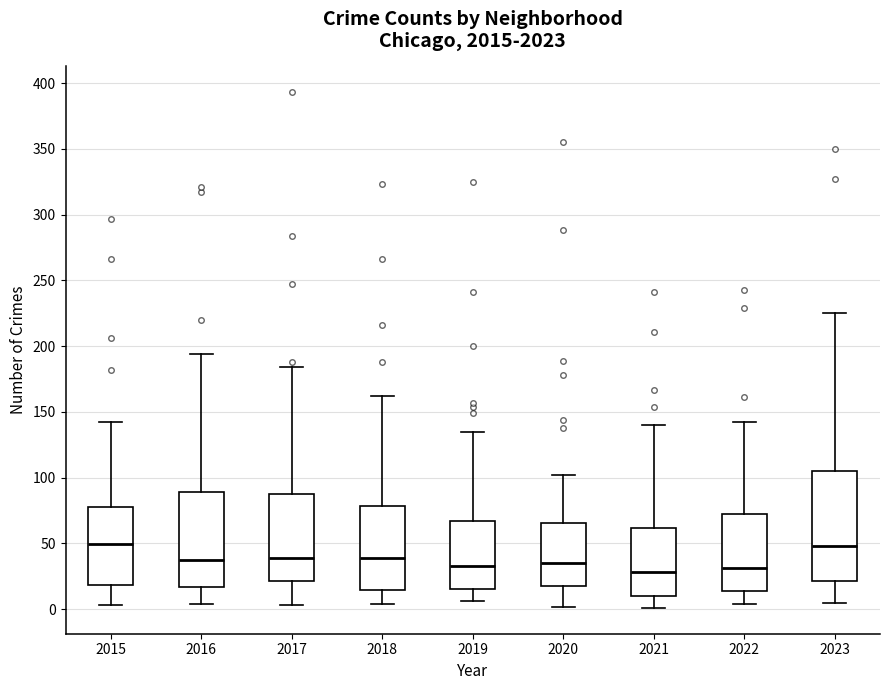

Reading left to right, transcribe this box plot: for each box, give where its median line is, the range the box spans, and where its two whiskers end, as read against the y-axis. The values are not printed on the chart, so give them approximately, as read against the axis.

2015: median 50, box 20 to 80, whiskers 5 to 140
2016: median 40, box 15 to 90, whiskers 5 to 195
2017: median 40, box 20 to 85, whiskers 5 to 185
2018: median 40, box 15 to 80, whiskers 5 to 160
2019: median 35, box 15 to 65, whiskers 5 to 135
2020: median 35, box 20 to 65, whiskers 0 to 100
2021: median 30, box 10 to 60, whiskers 0 to 140
2022: median 30, box 15 to 70, whiskers 5 to 140
2023: median 50, box 20 to 105, whiskers 5 to 225